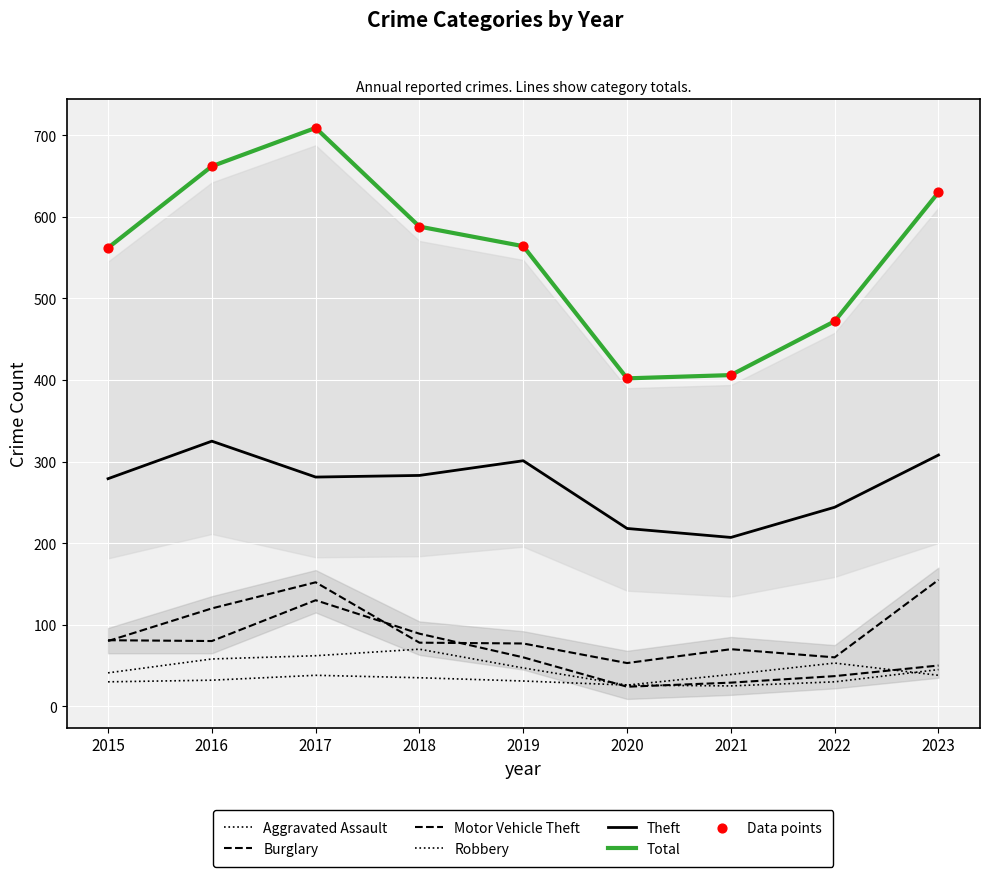

What are all the series names shown in the legend?

Aggravated Assault, Burglary, Motor Vehicle Theft, Robbery, Theft, Total